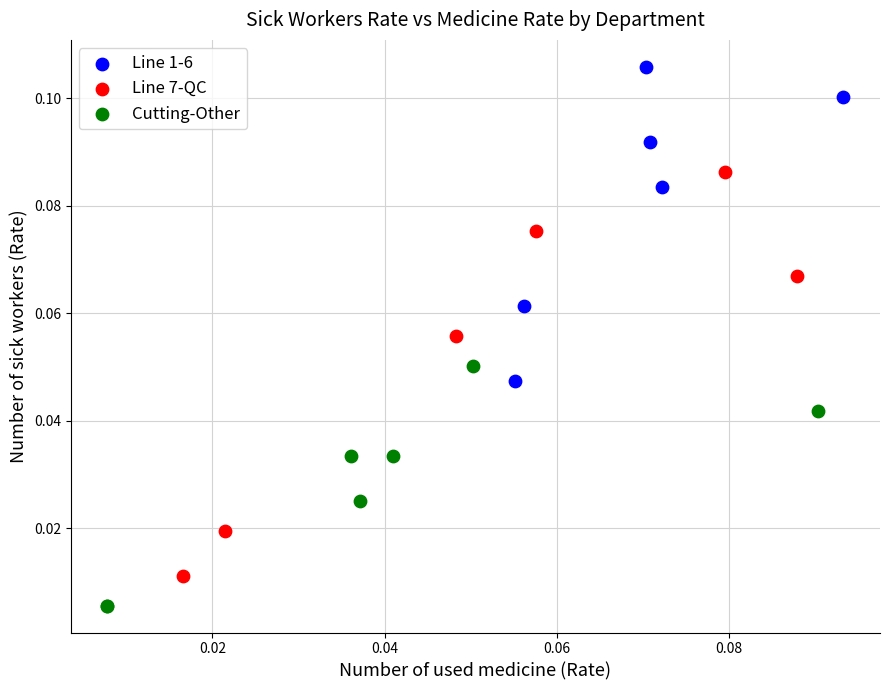

Which series reaches the maximum Y coordinate?

Line 1-6